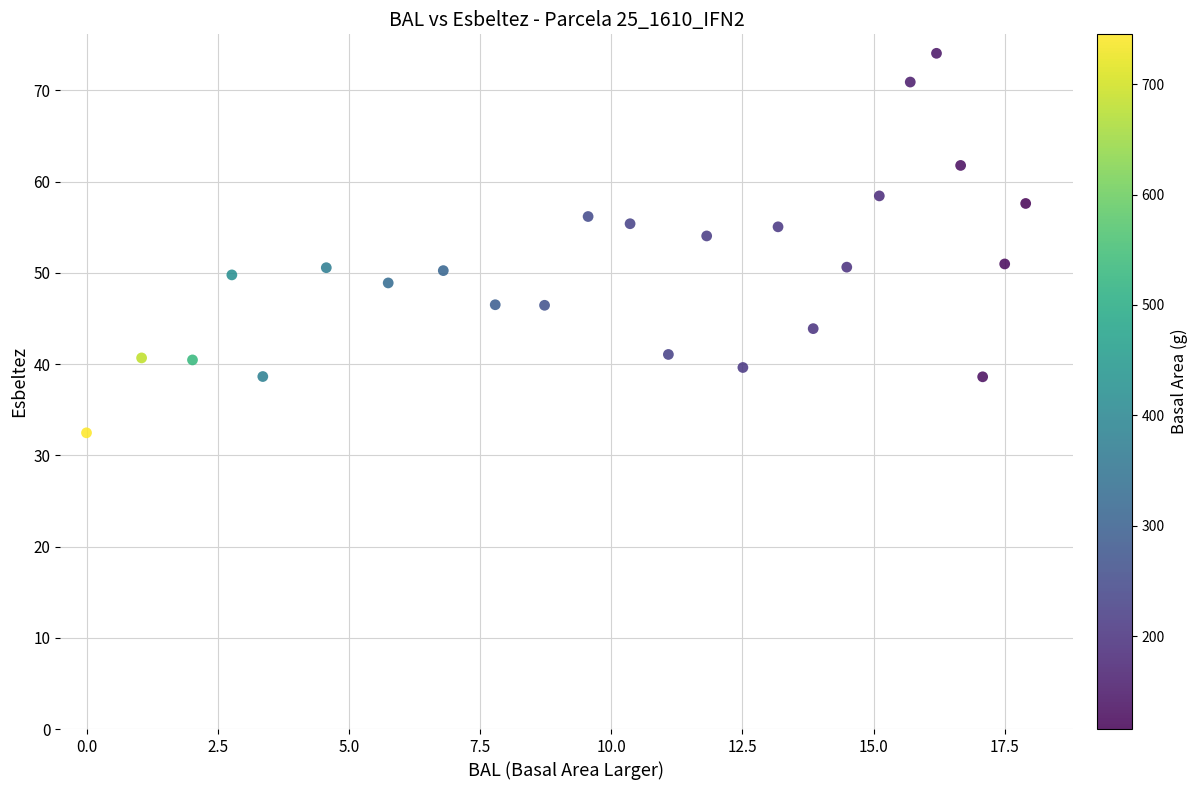

What is the range of X values (max minus min)?

17.9